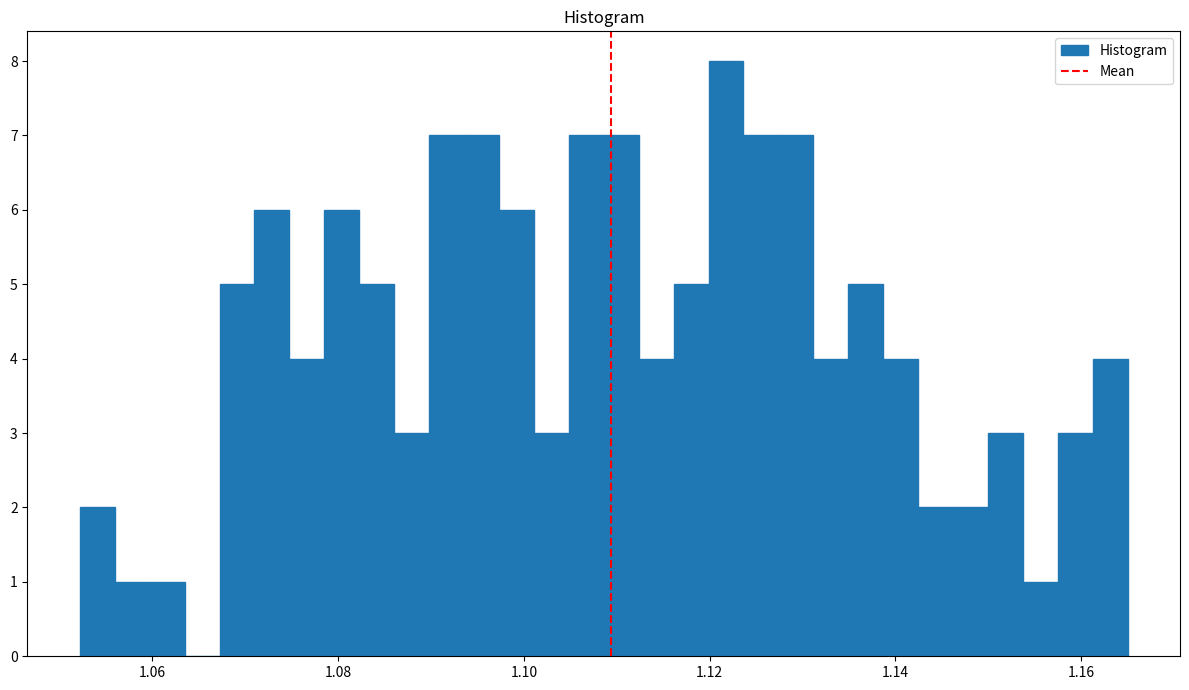

Read against the x-axis, roughly where is the centre of the tallest bar?

1.122